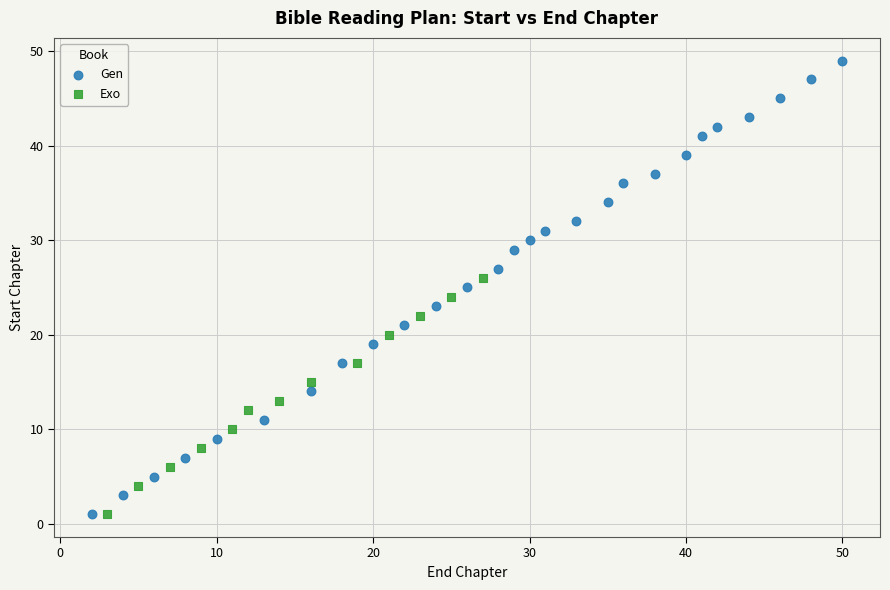

Which series has the widest spread of Y values?

Gen